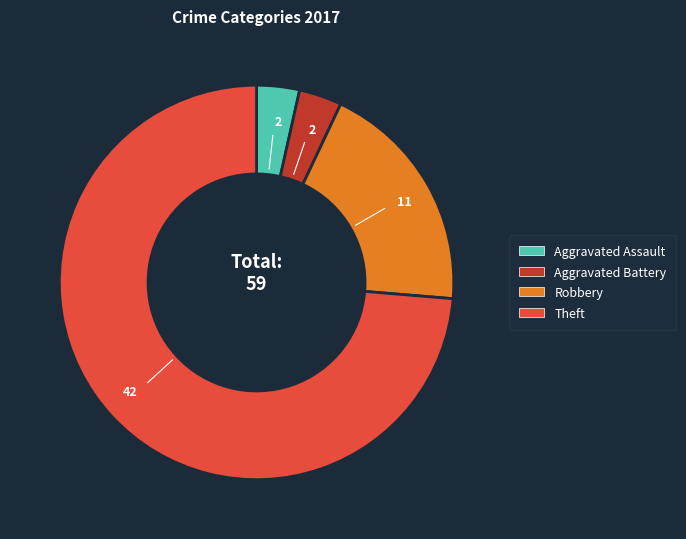

Does Theft account for over 50% of the chart?

Yes